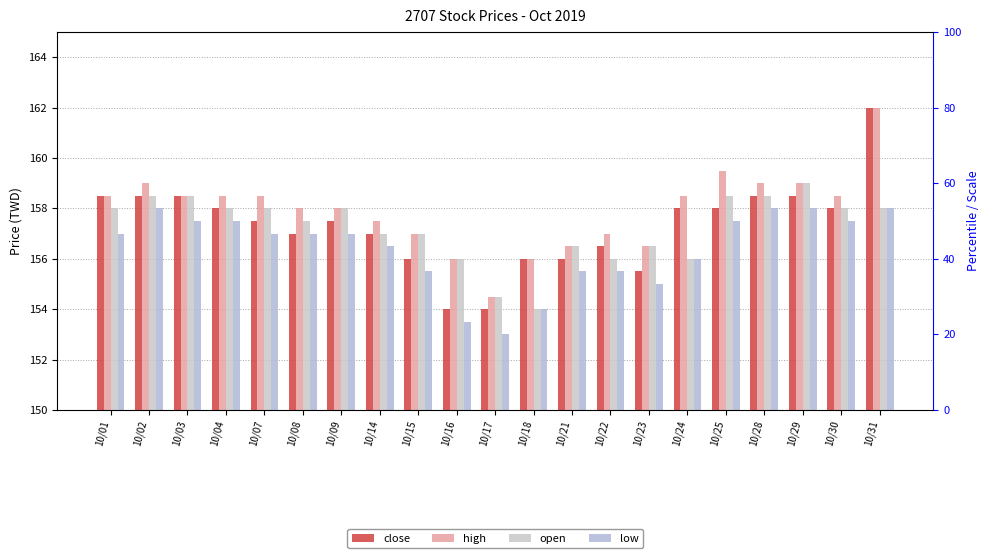

Between 10/23 and 10/28, which is larger?

10/28